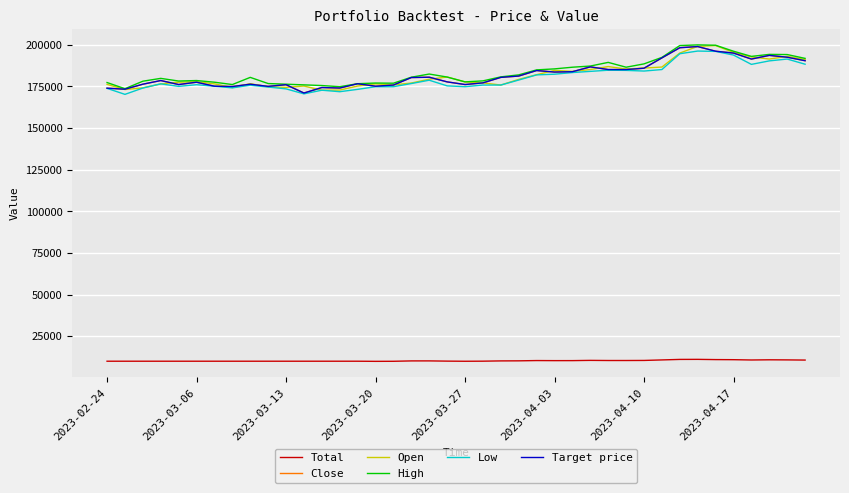

Is this an area chart (filled region under the line)?

No